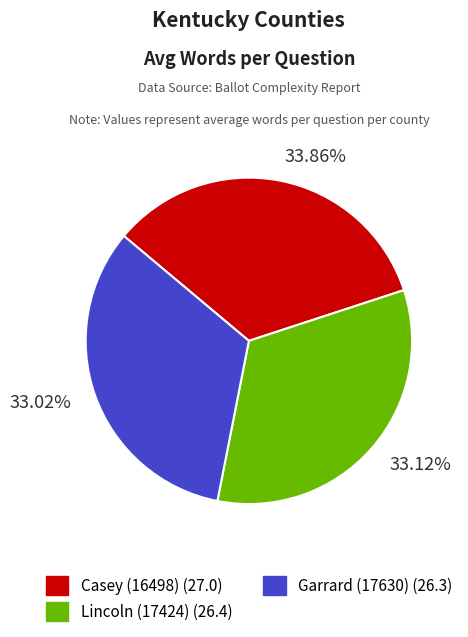

To the nearest percent, what percentage of the pie is Garrard (17630)?

33%